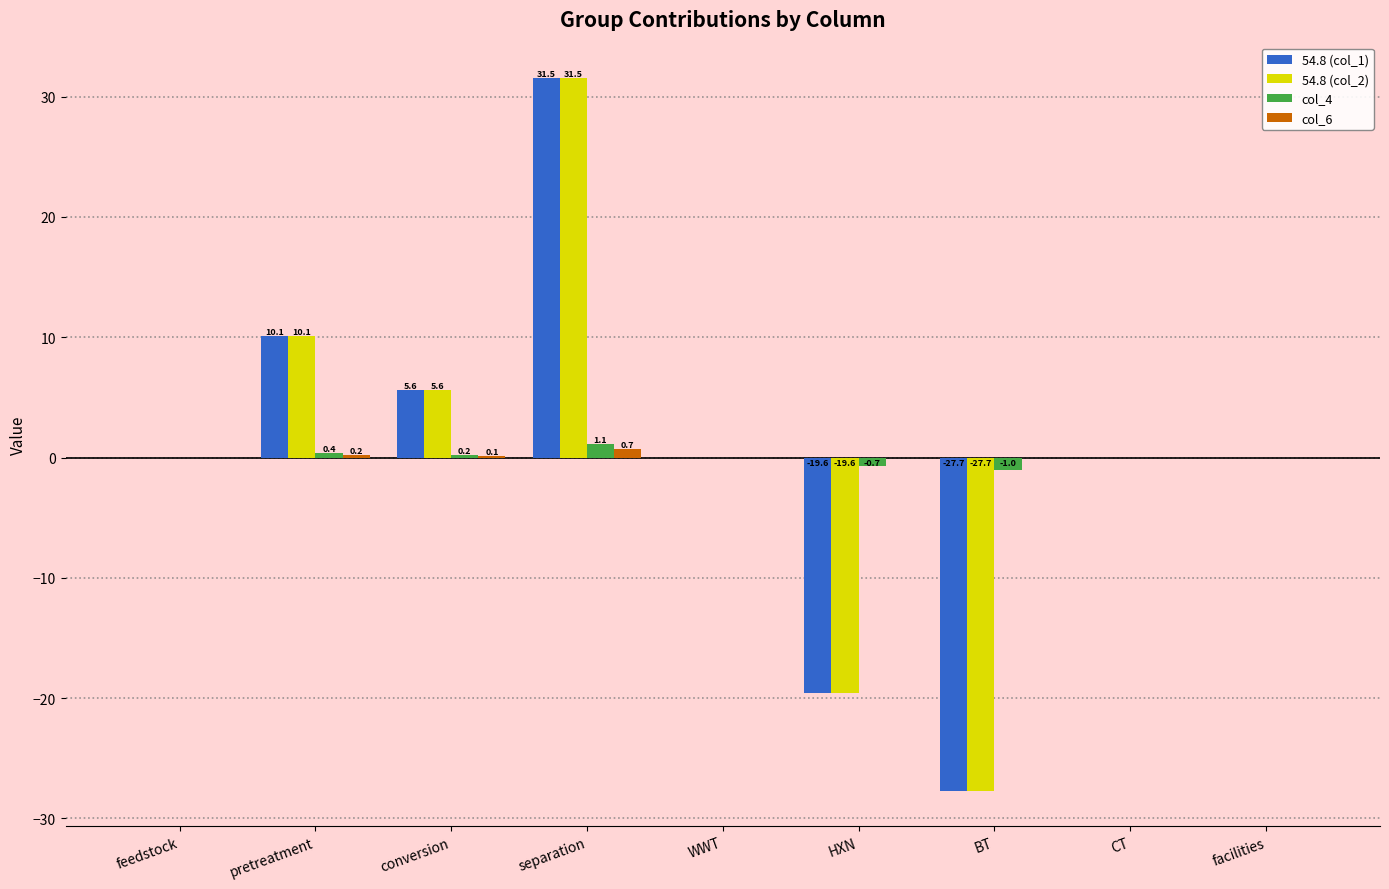

What is the approximate value of 54.8 (col_1) at separation?

31.5